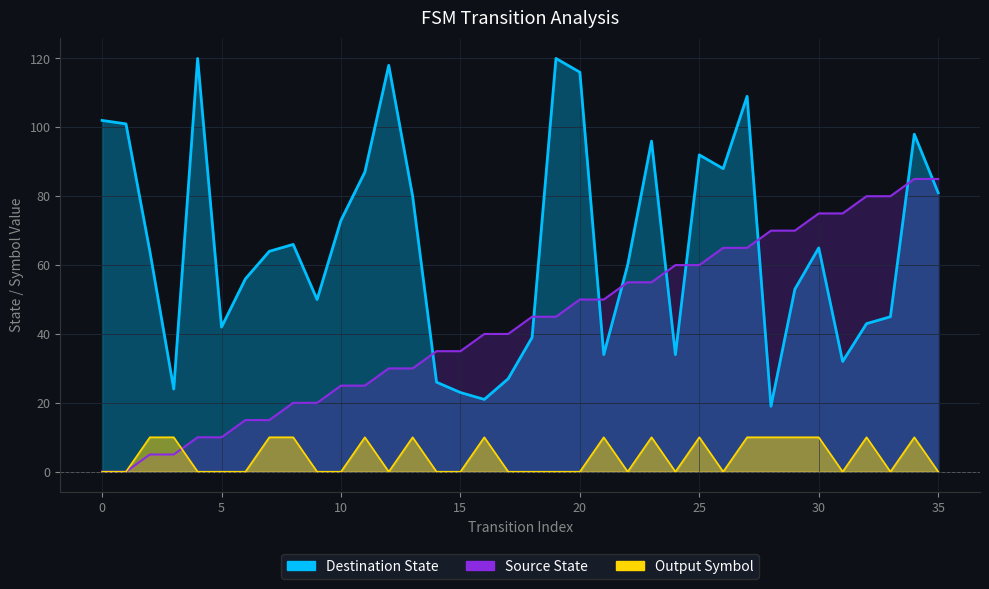

Count the Output Symbol values in the range 0 to 10.

36